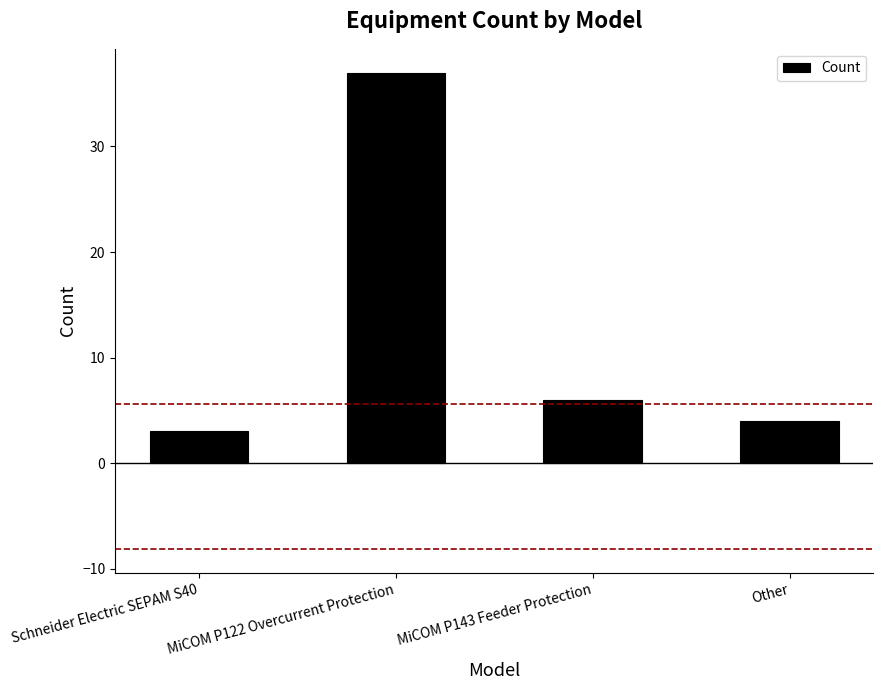

Reading left to right, what are all the values shown in this chart?

3	37	6	4